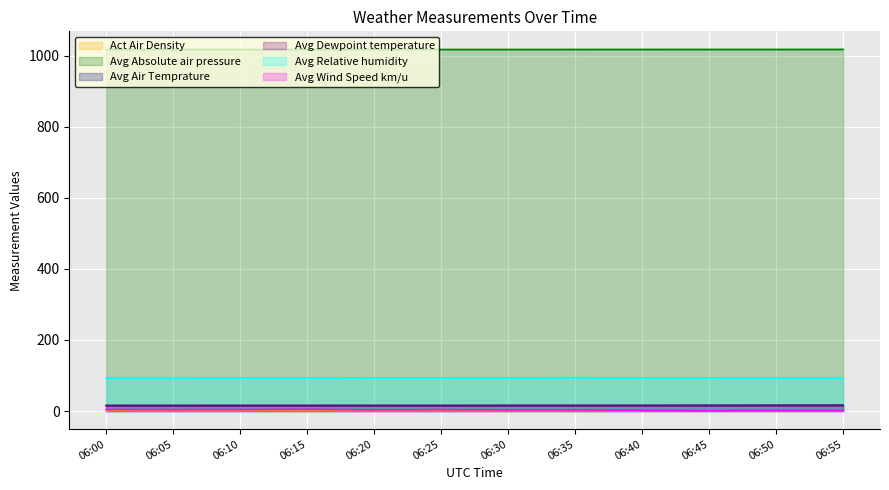

The Avg Dewpoint temperature series shows 21.7 at 06:00. True or false?

False